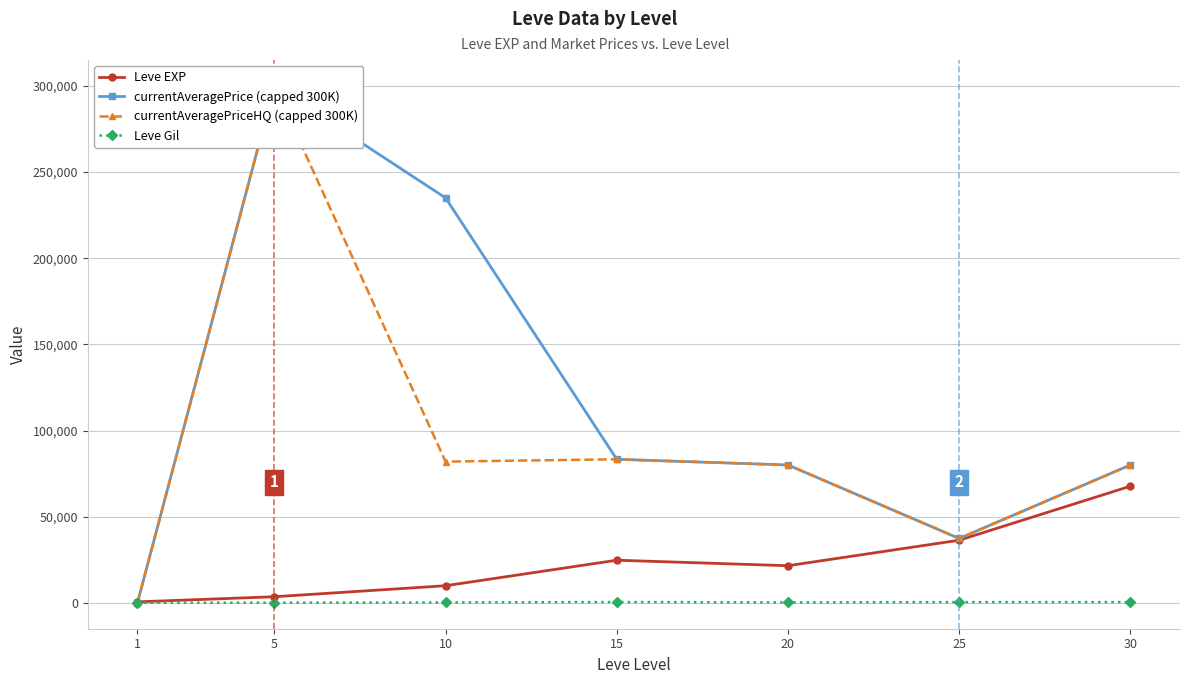

Is the value of currentAveragePrice (capped 300K) at 10 greater than the value of Leve Gil at 1?

Yes